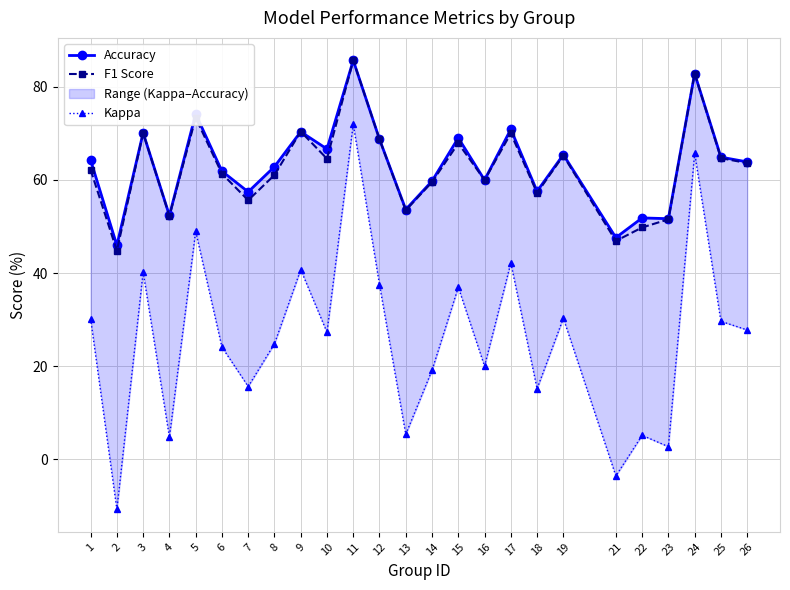

Rank the categories by F1 Score value from lowest to highest.

2, 21, 22, 23, 4, 13, 7, 18, 14, 16, 8, 6, 1, 26, 10, 25, 19, 15, 12, 17, 3, 9, 5, 24, 11